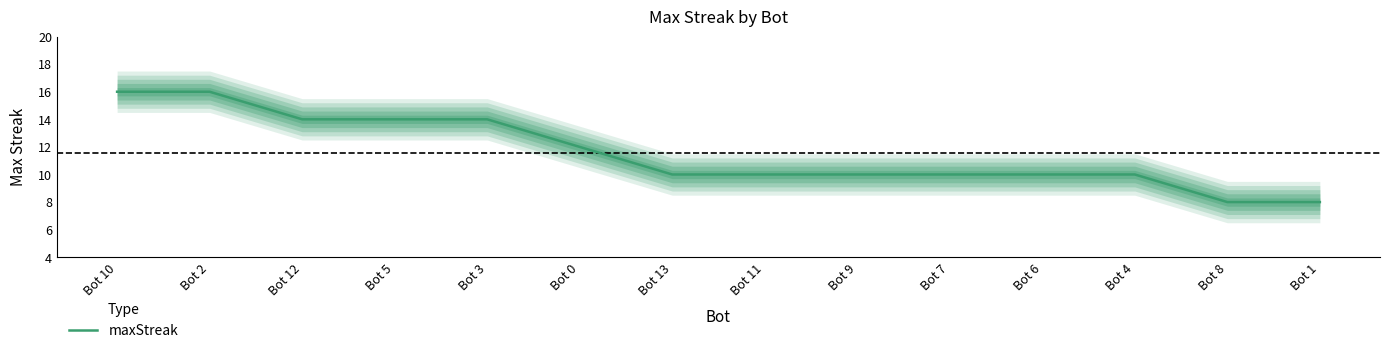

Reading left to right, what are all the values shown in this chart?

Bot 10=16	Bot 2=16	Bot 12=14	Bot 5=14	Bot 3=14	Bot 0=12	Bot 13=10	Bot 11=10	Bot 9=10	Bot 7=10	Bot 6=10	Bot 4=10	Bot 8=8	Bot 1=8